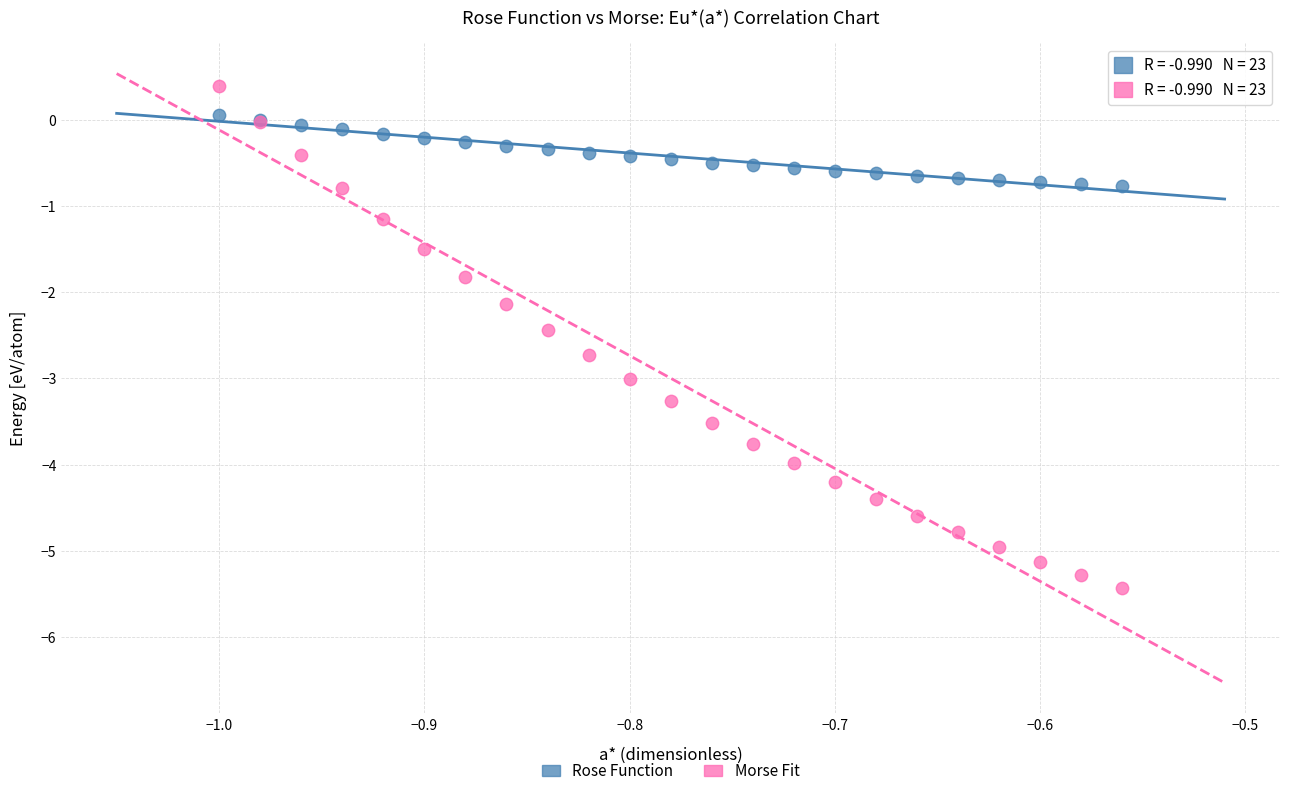

What are all the series names shown in the legend?

Rose Function, Morse Fit